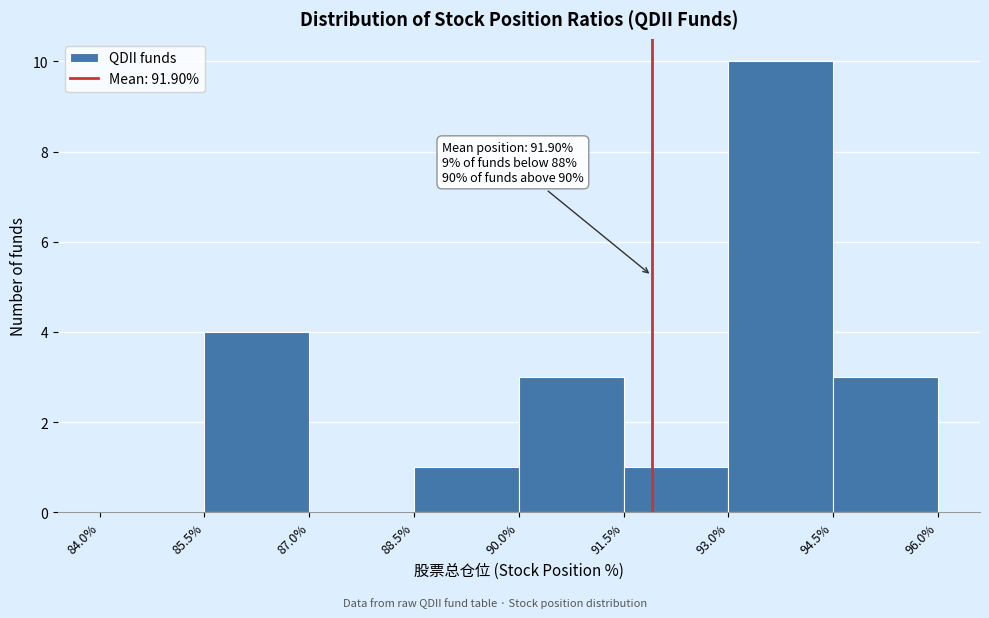

Which range on the x-axis has the tallest bar?

93.0% to 94.5%